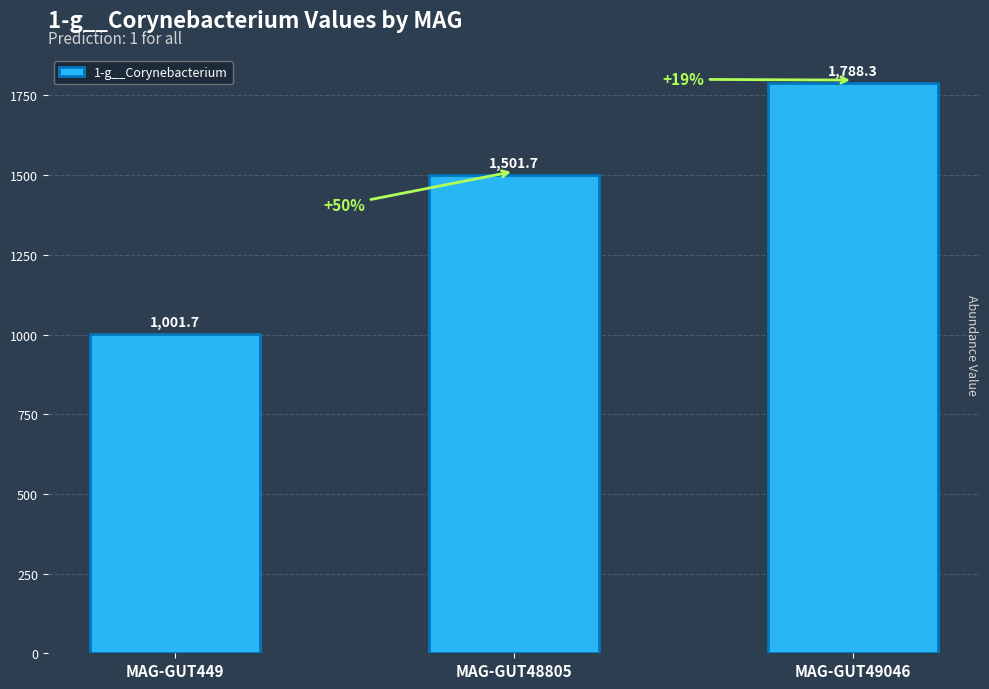

The chart shows a value of 1788.3 at MAG-GUT49046. True or false?

True